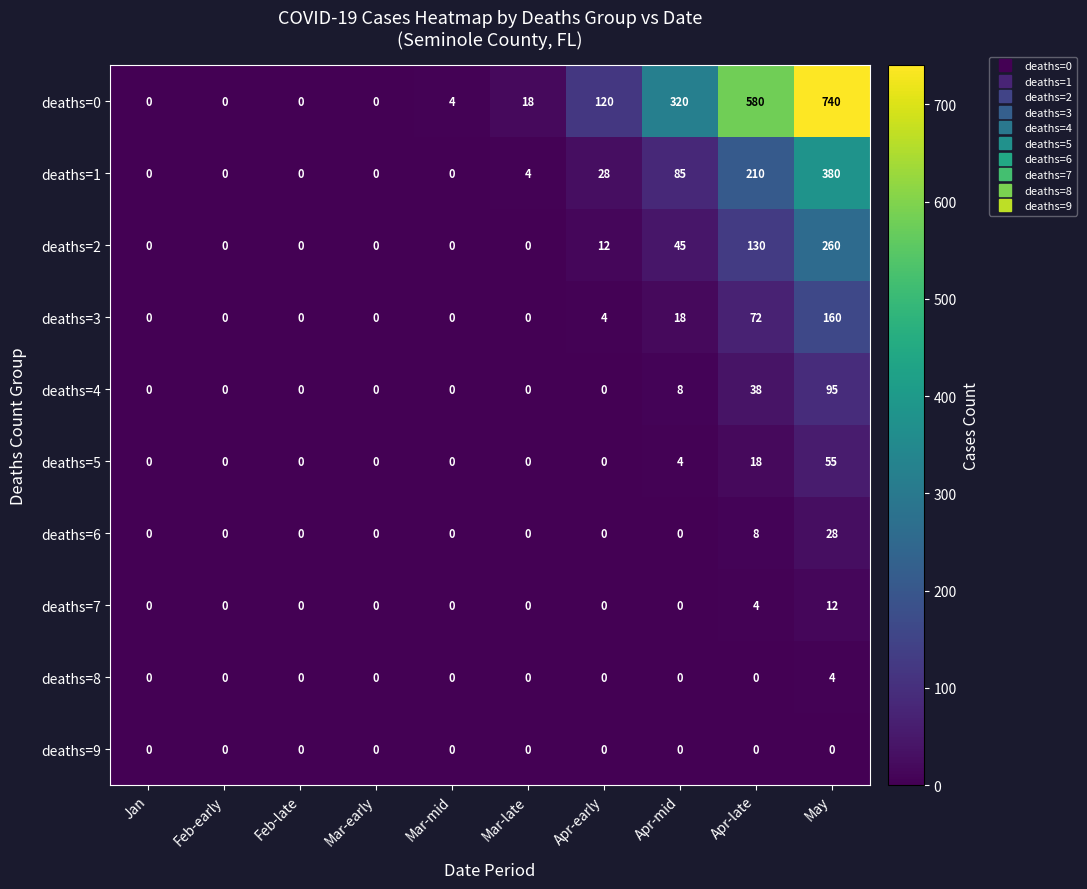

What is the sum of the deaths=7 values at Apr-late and Mar-early?

4